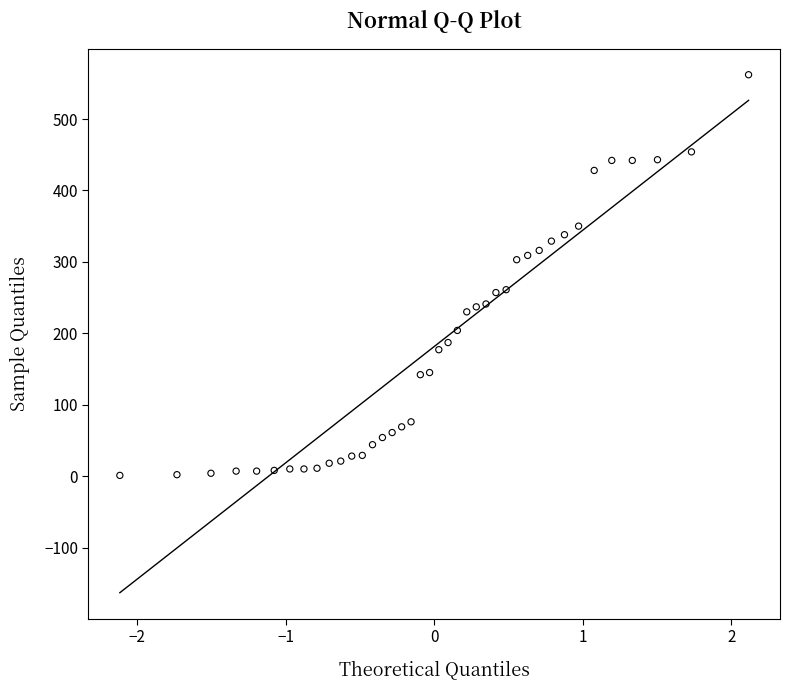

What is the range of Y values (max minus min)?

561